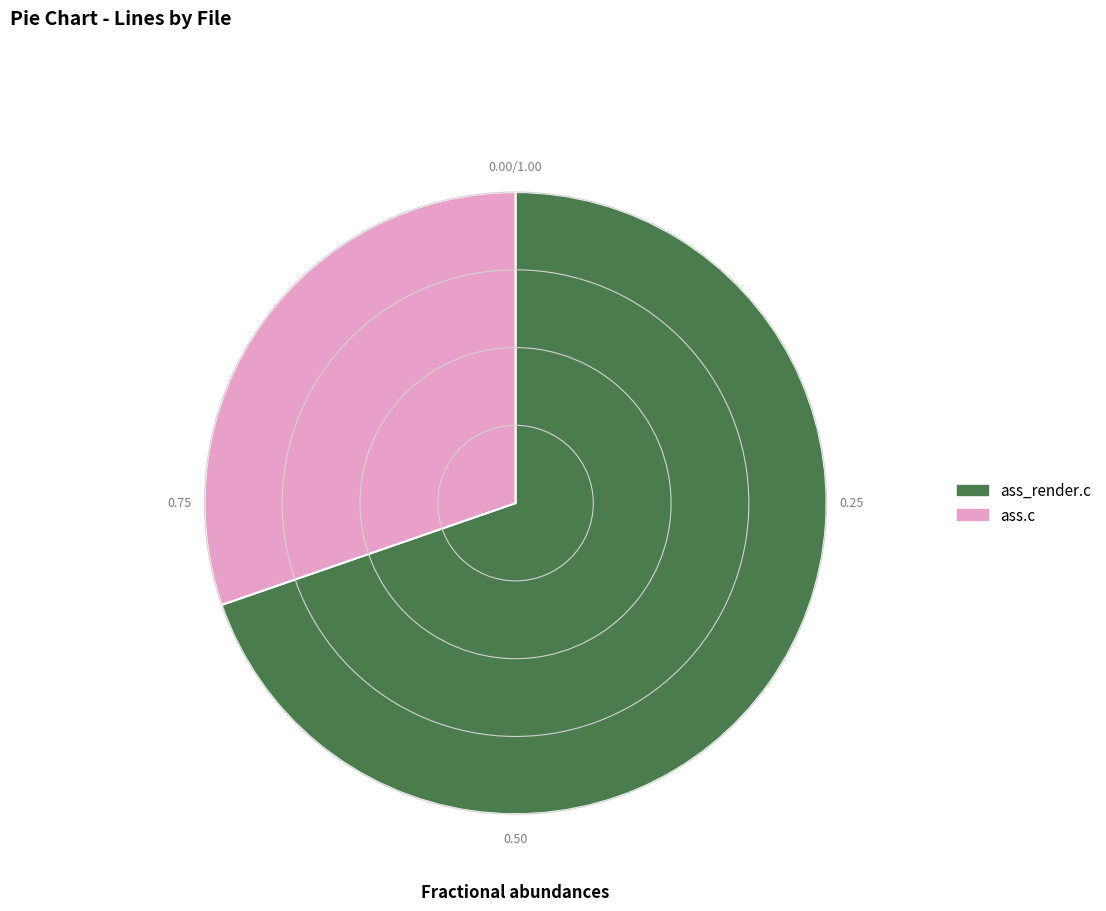

Which category has the smallest portion of the pie?

ass.c